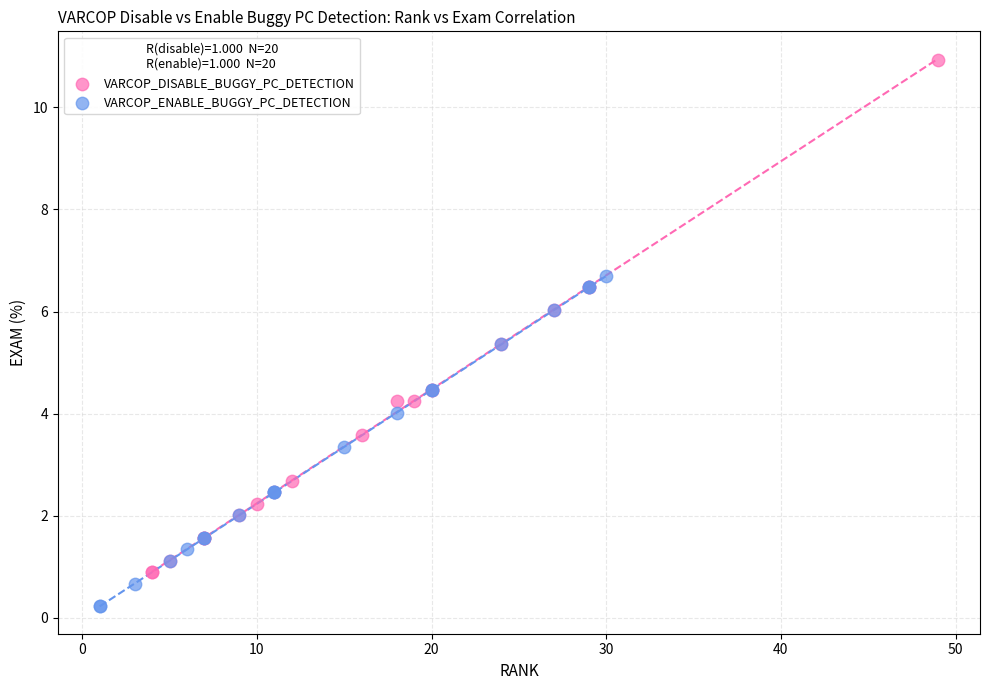

Which series reaches the maximum Y coordinate?

VARCOP_DISABLE_BUGGY_PC_DETECTION